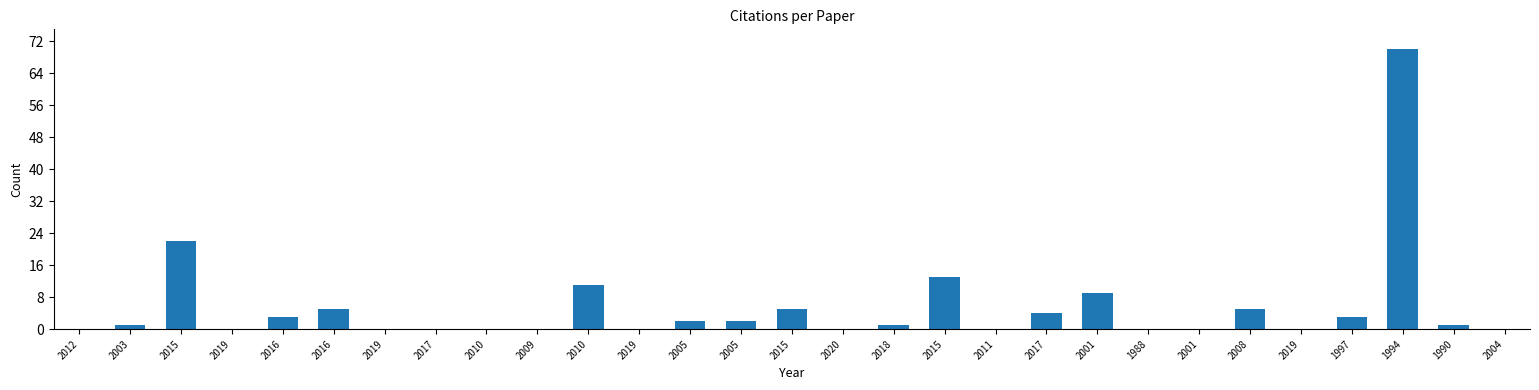

Reading left to right, transcribe all the data shown in this chart.

0	1	22	0	3	5	0	0	0	0	11	0	2	2	5	0	1	13	0	4	9	0	0	5	0	3	70	1	0